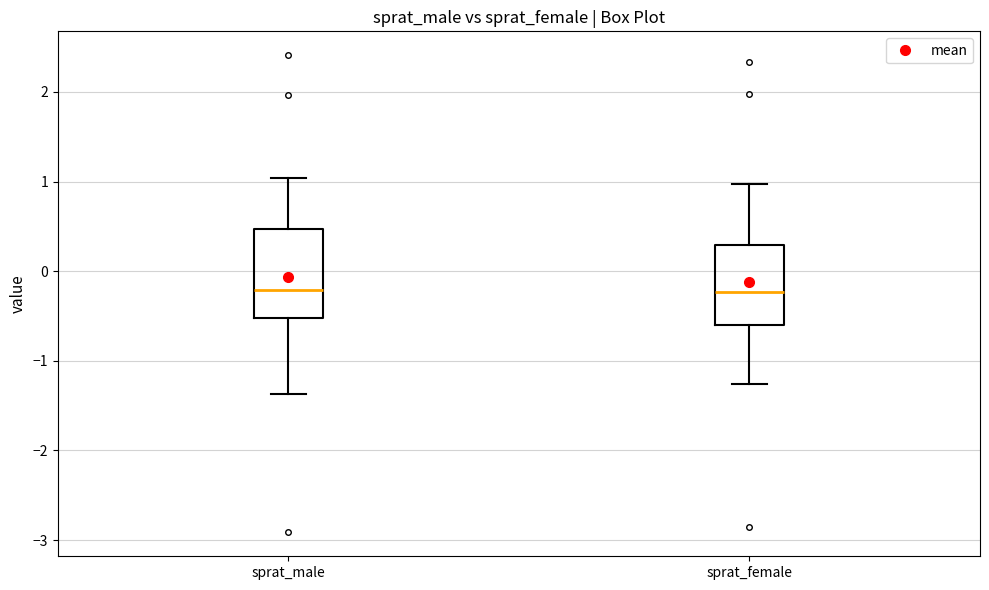

Reading left to right, read every box against the y-axis: the position of its median line, the range the box covers, and the ends of its whiskers. The values are not printed on the chart, so give them approximately, as read against the axis.

sprat_male: median -0.2, box -0.5 to 0.5, whiskers -1.4 to 1.0
sprat_female: median -0.2, box -0.6 to 0.3, whiskers -1.3 to 1.0